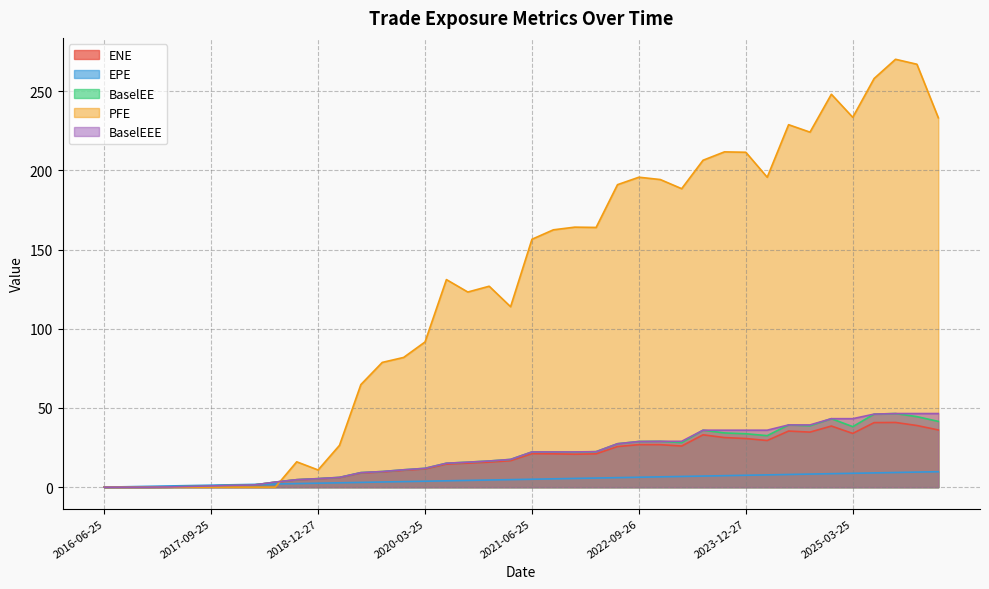

At which category is the sum across all series the highest?

2025-09-25